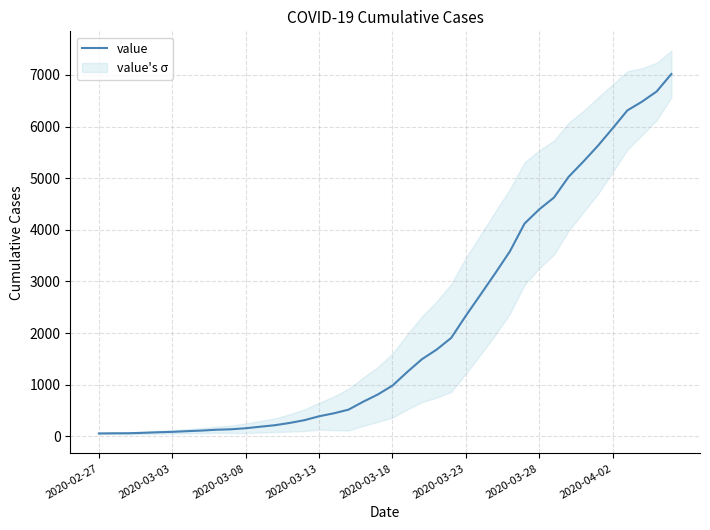

What is the value of the 9th point from the left?

126